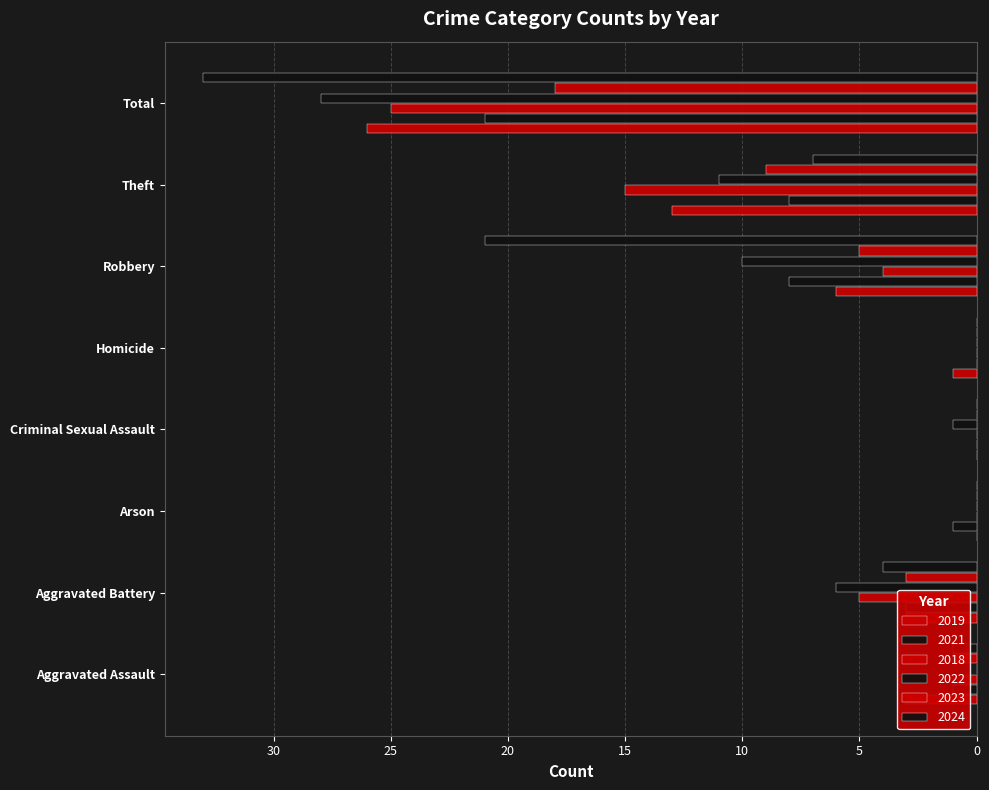

How many series are shown in this chart?

6